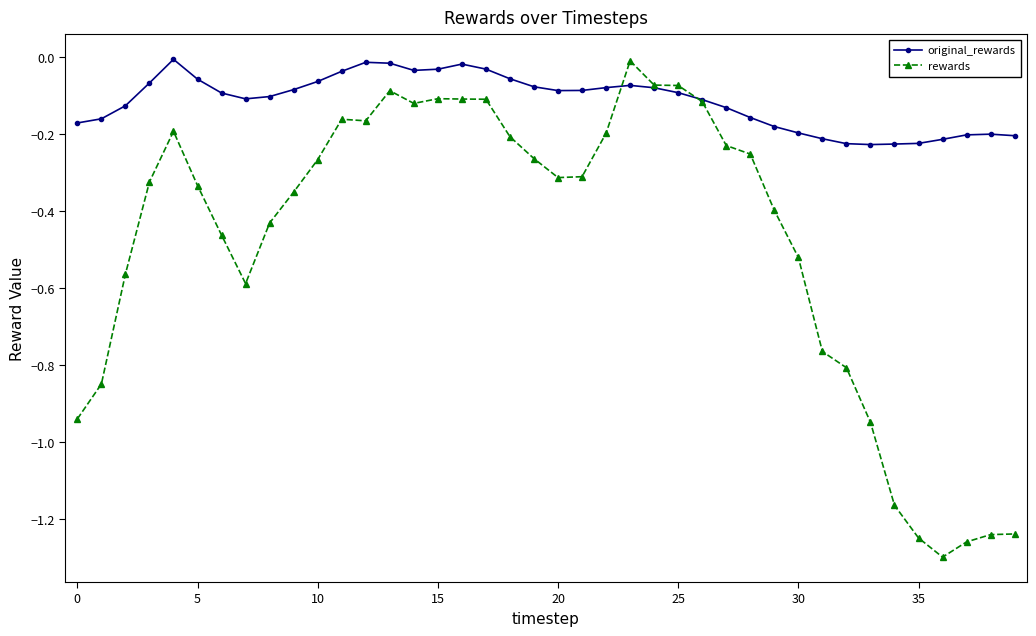

How many series are shown in this chart?

2